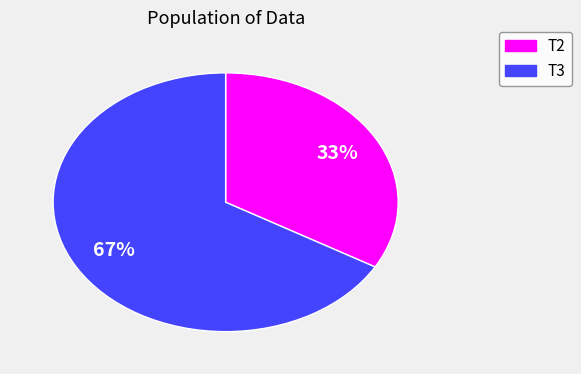

Approximately how many times larger is the value at T2 compared to T3?

0.5